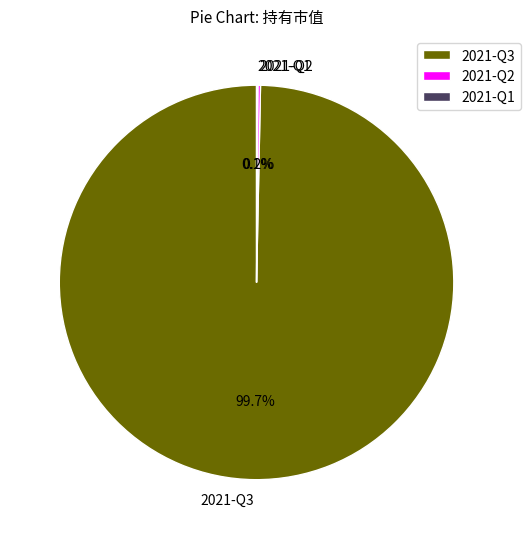

The 2021-Q3 slice represents 100% of the pie. True or false?

True